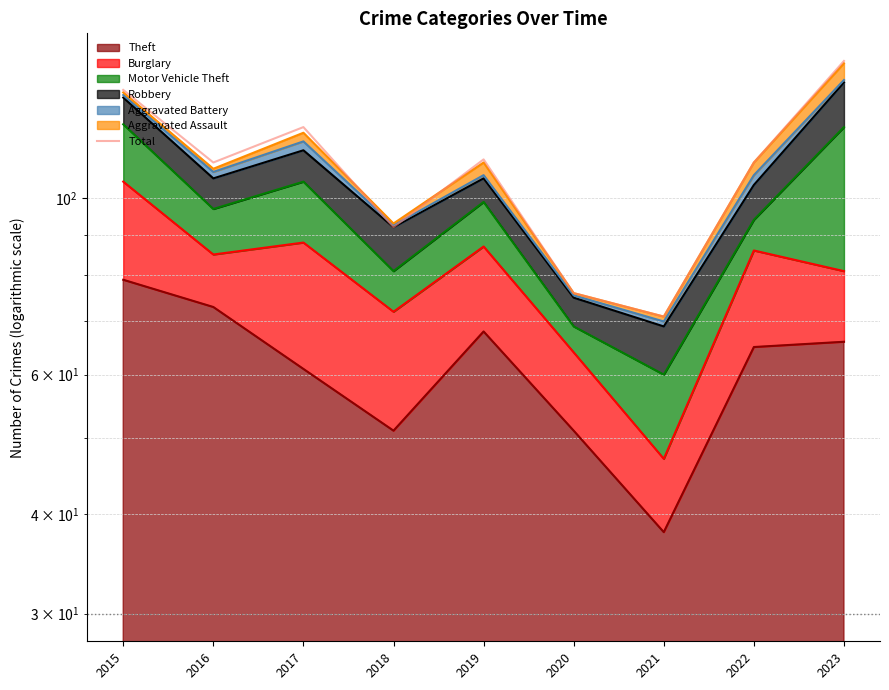

Reading left to right, what are all the values shown in this chart?

137	111	123	92	112	76	71	111	149